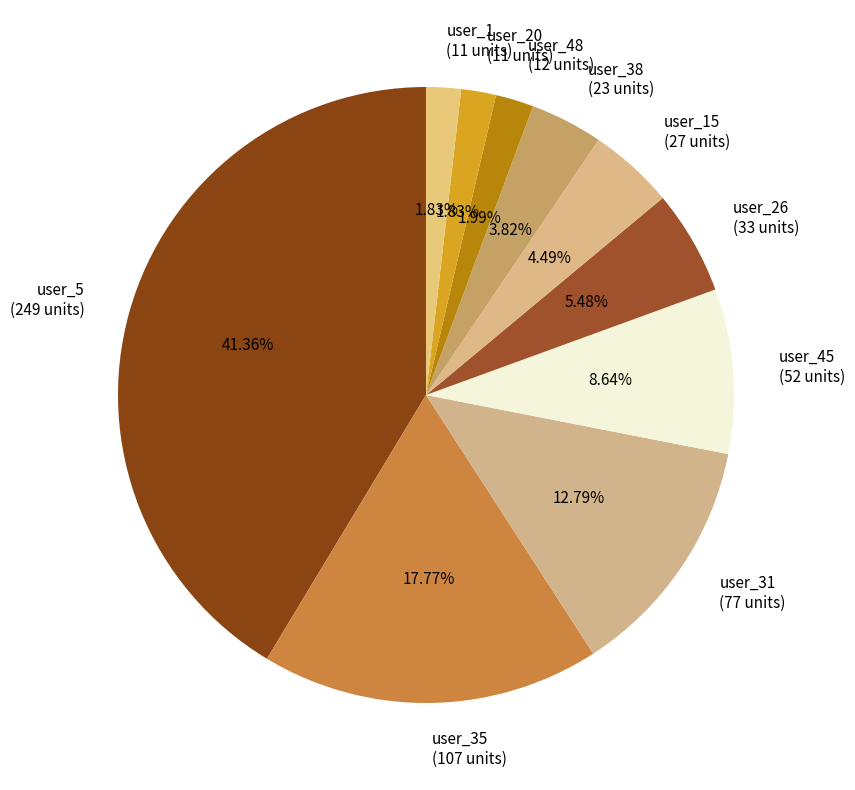

Does any single category account for the majority?

No